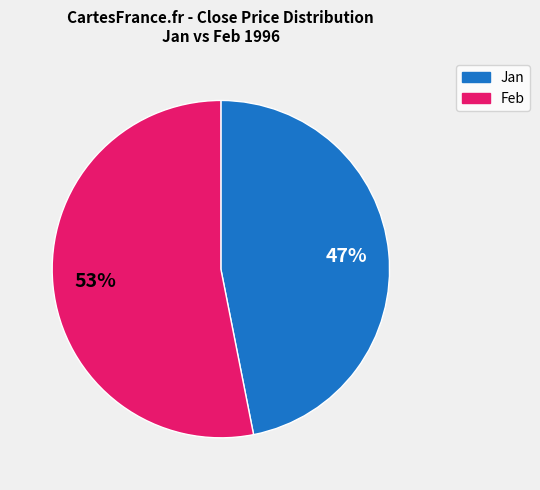

How many segments does this pie chart have?

2